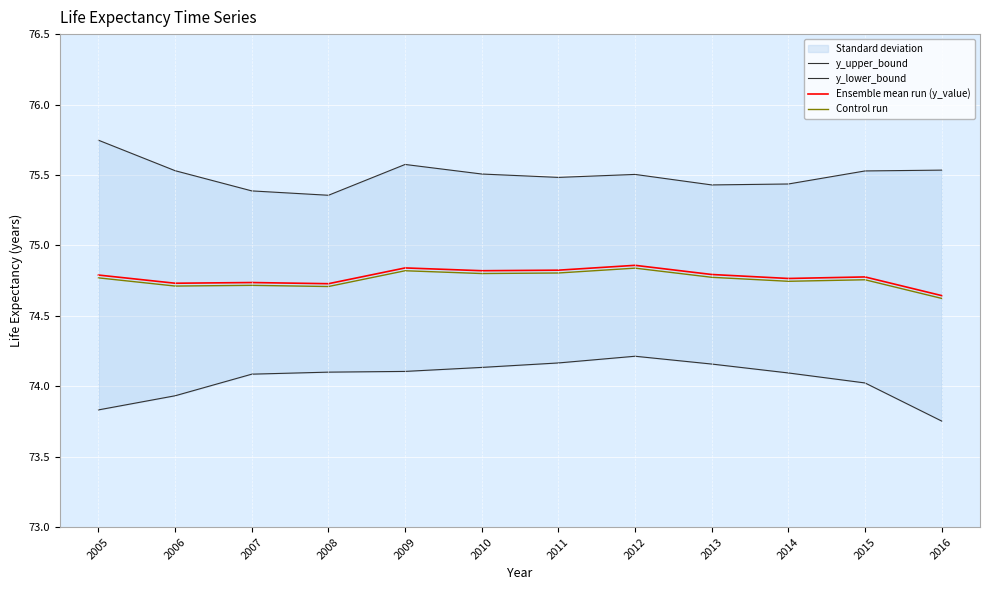

Rank the series at 2009 from highest to lowest value.

y_upper_bound, Ensemble mean run (y_value), Control run, y_lower_bound